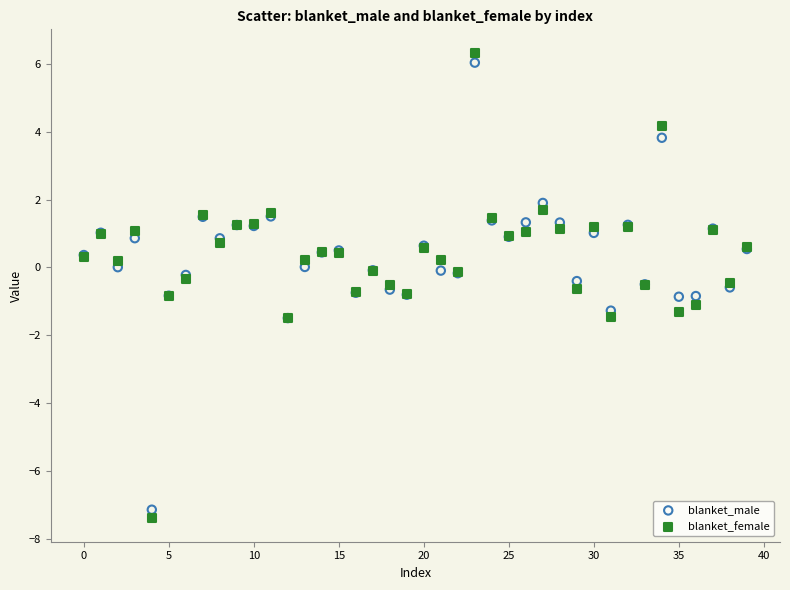

What are all the series names shown in the legend?

blanket_male, blanket_female